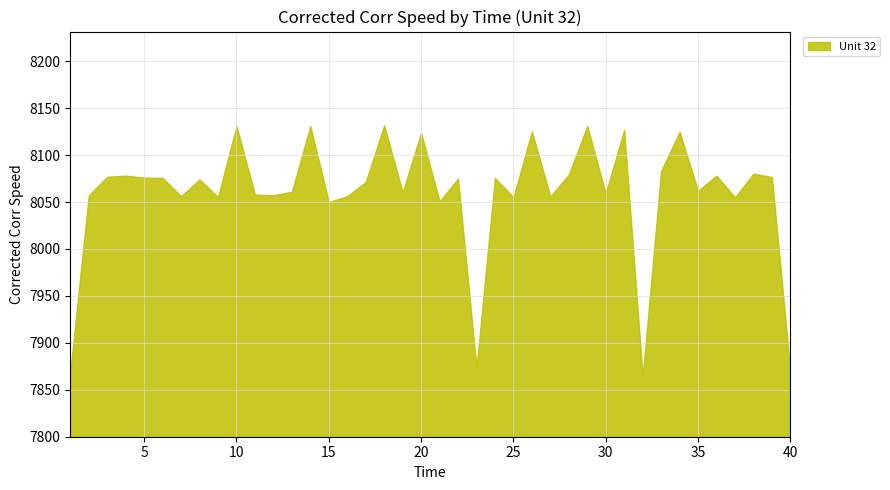

What is the sum of all values?

322351.3